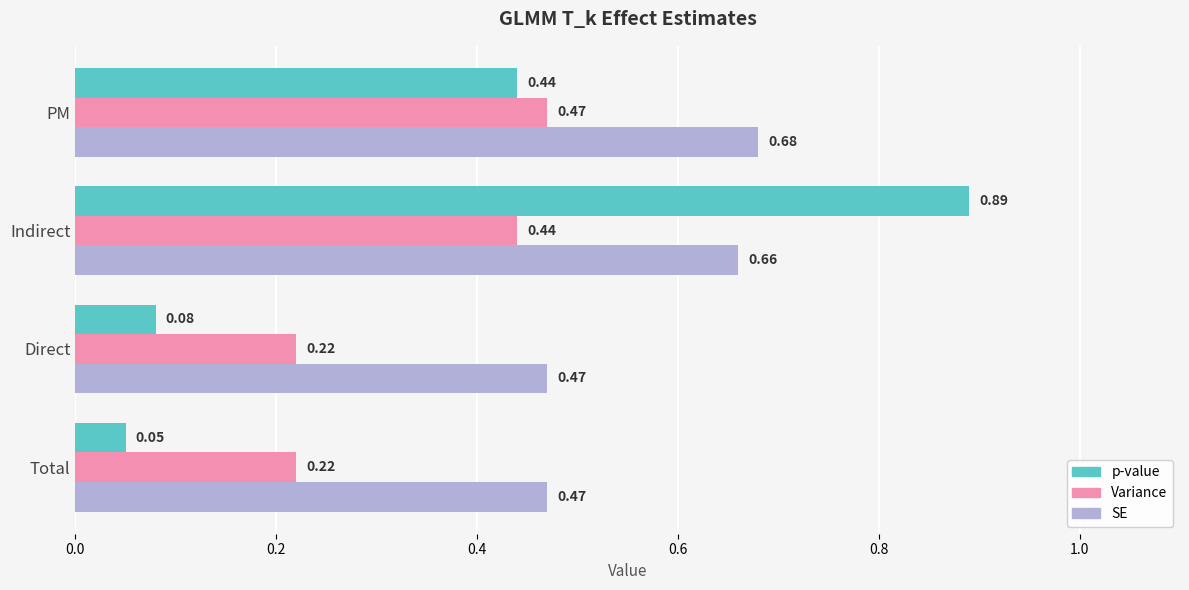

At which label does SE reach its peak?

PM